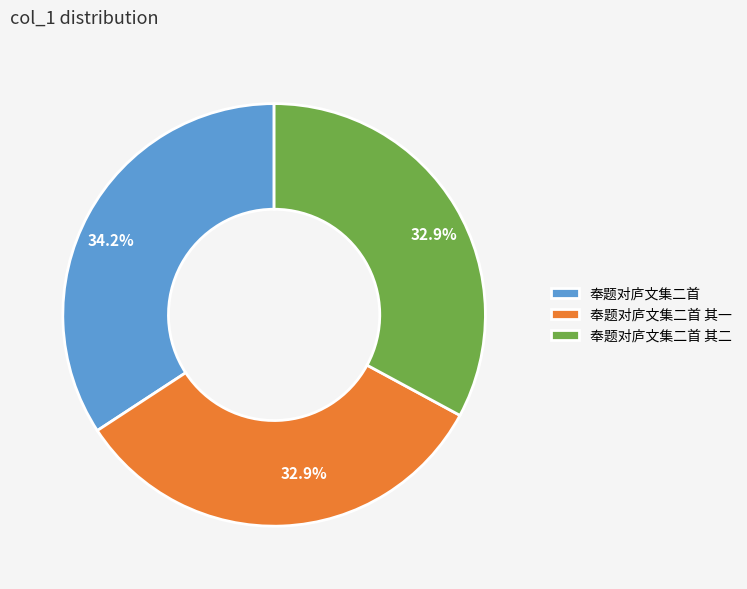

Does 奉题对庐文集二首 其二 represent more than half of the total?

No